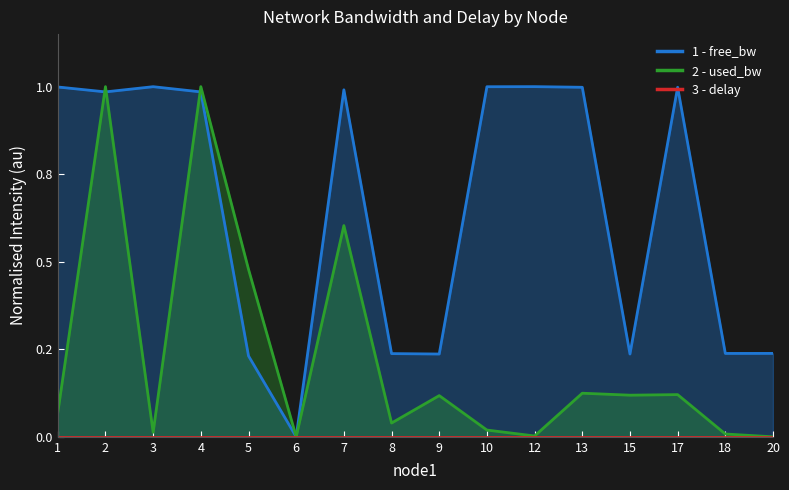

Between 2 and 3, which series saw the biggest shift?

used_bw